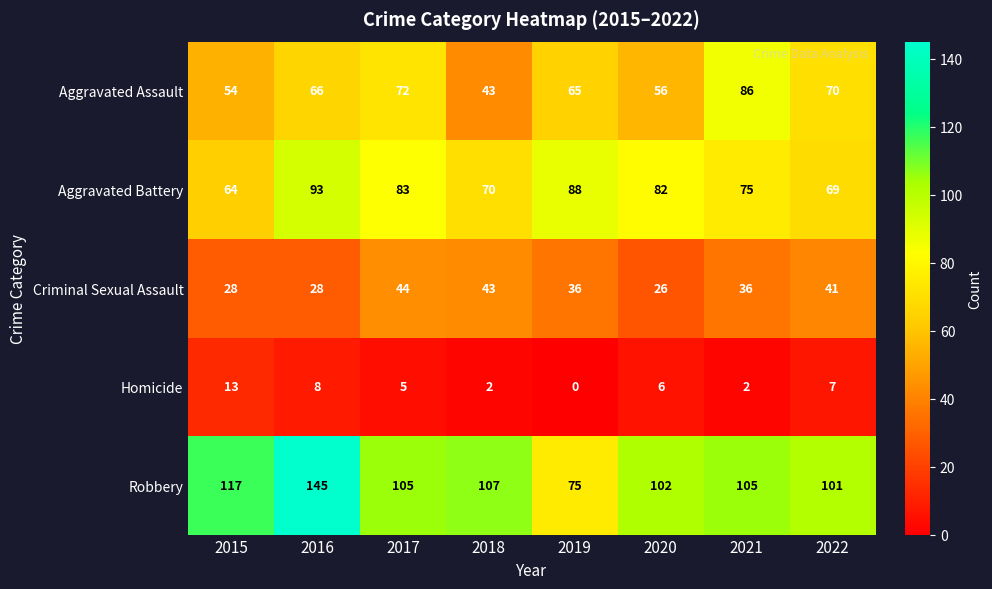

The Aggravated Assault series shows 43 at 2018. True or false?

True